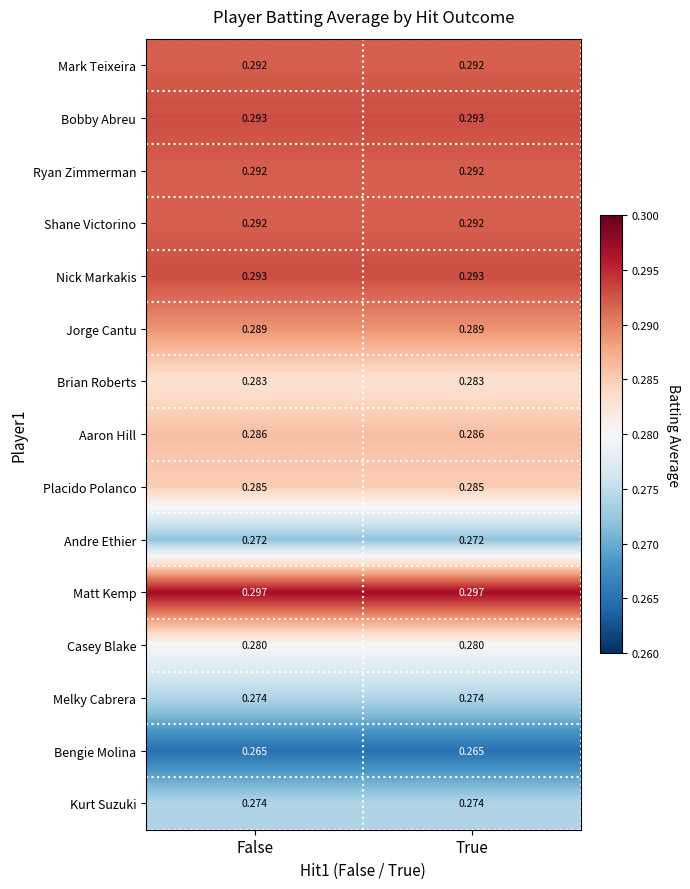

Which series has the largest total across all categories?

Matt Kemp